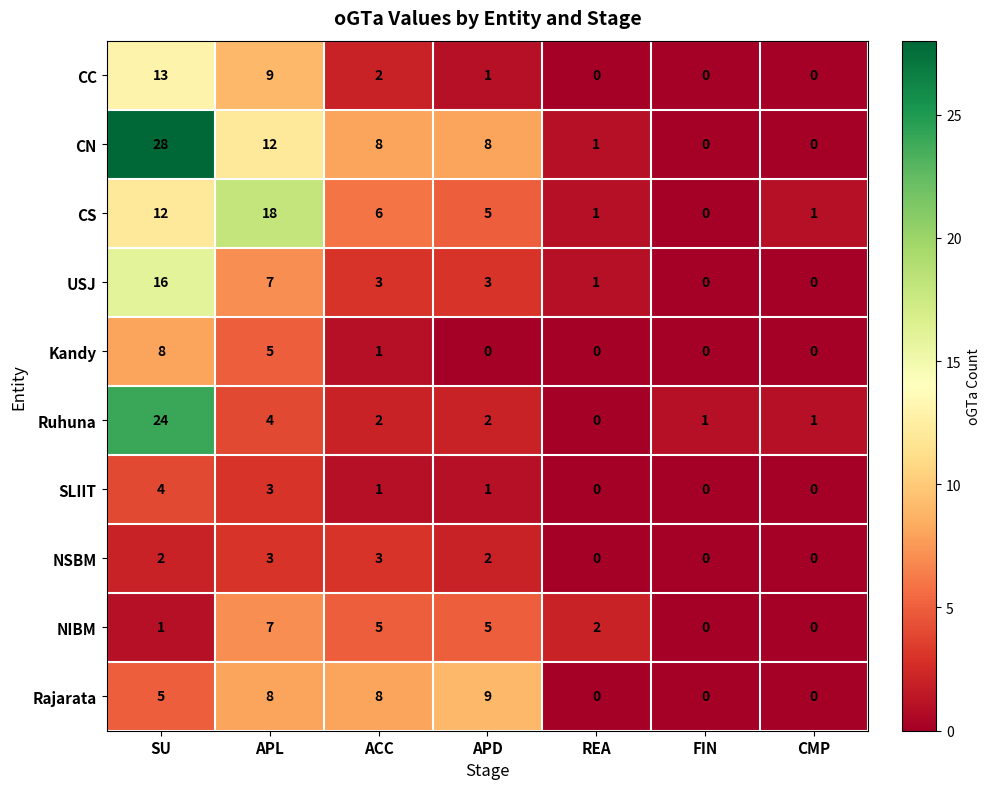

What is the average value of the CS series?

6